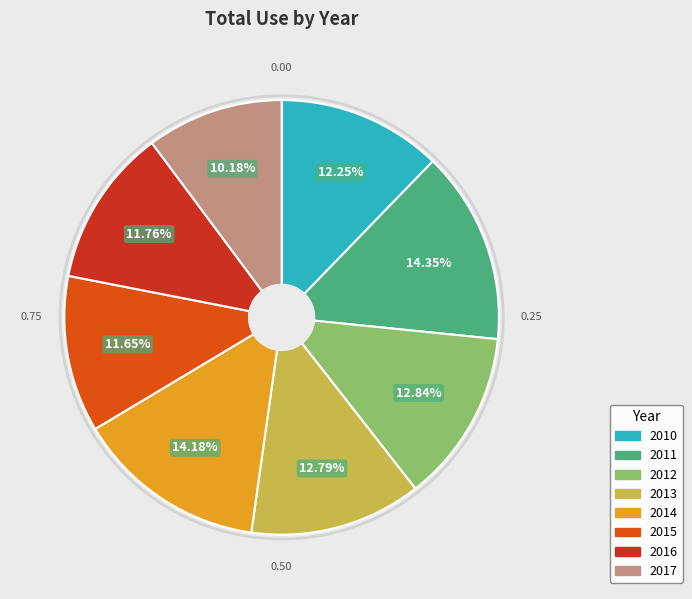

Is it true that 2010 is 21% of the pie?

False